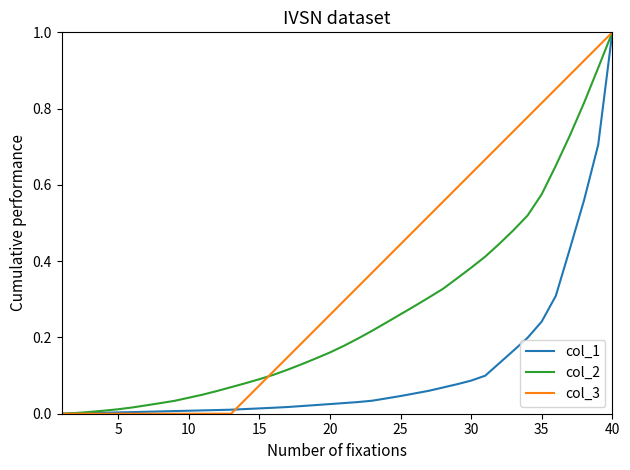

List the series in order of their overall mean, highest first.

col_3, col_2, col_1